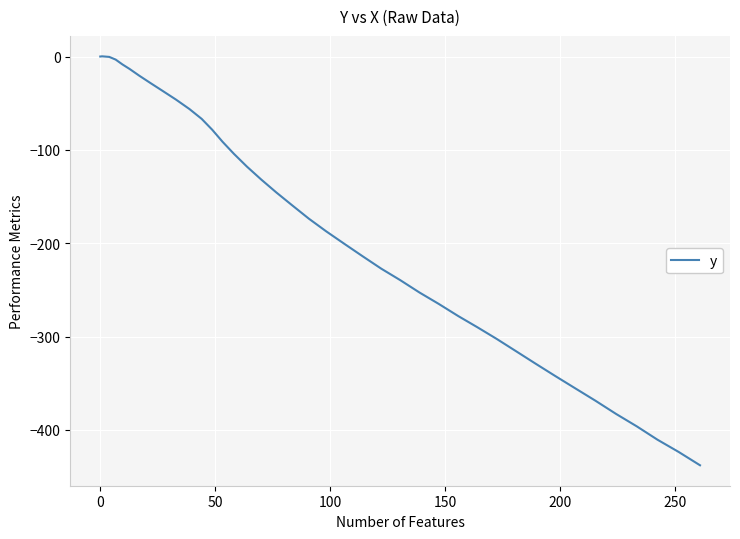

Is this an area chart (filled region under the line)?

No